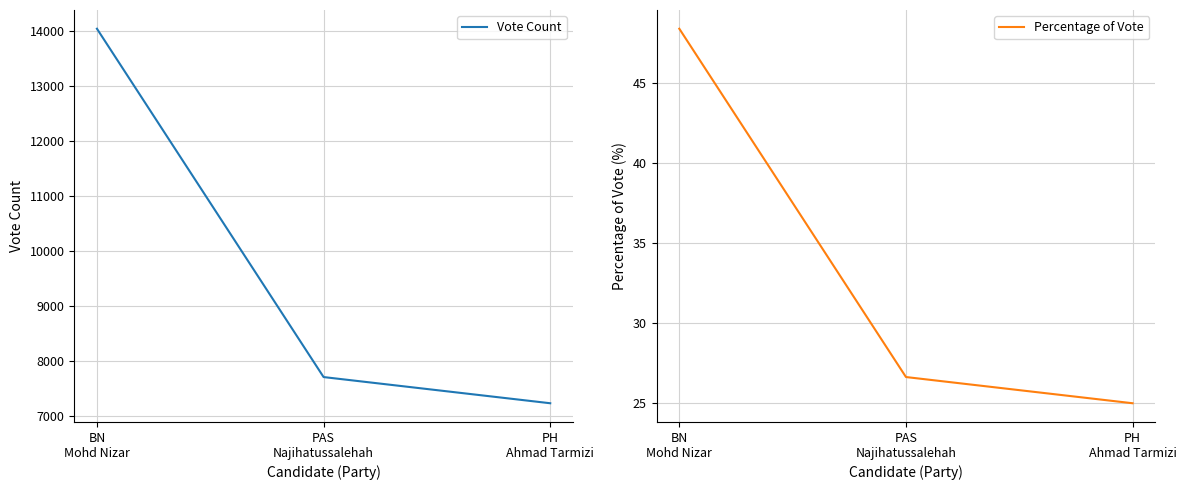

Where is Percentage of Vote nearest to the value 36?

PAS
Najihatussalehah